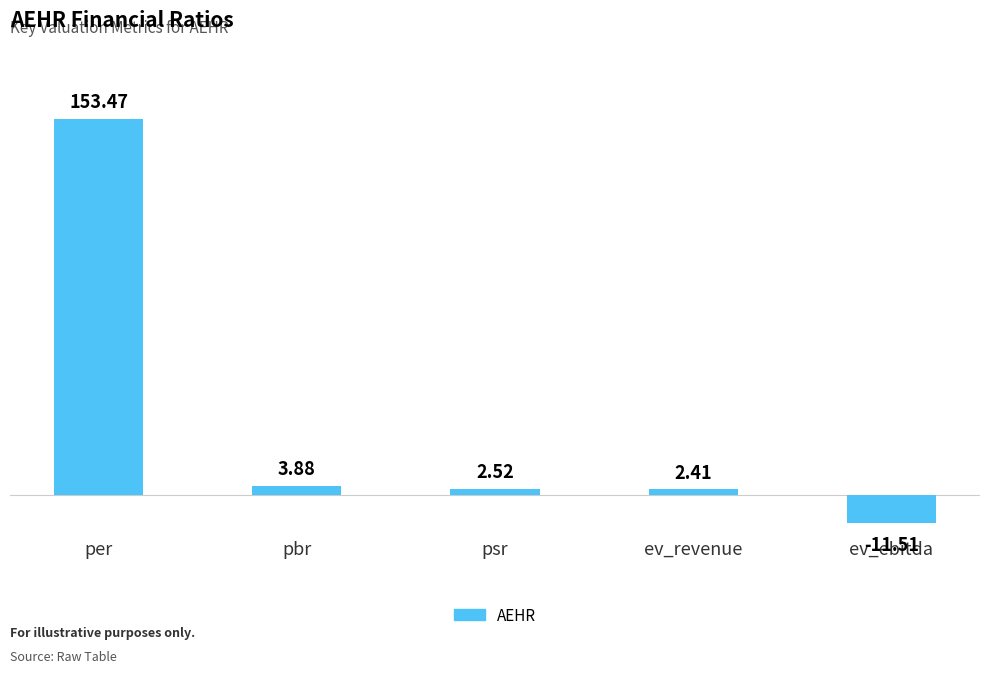

How many values are below 2?

1